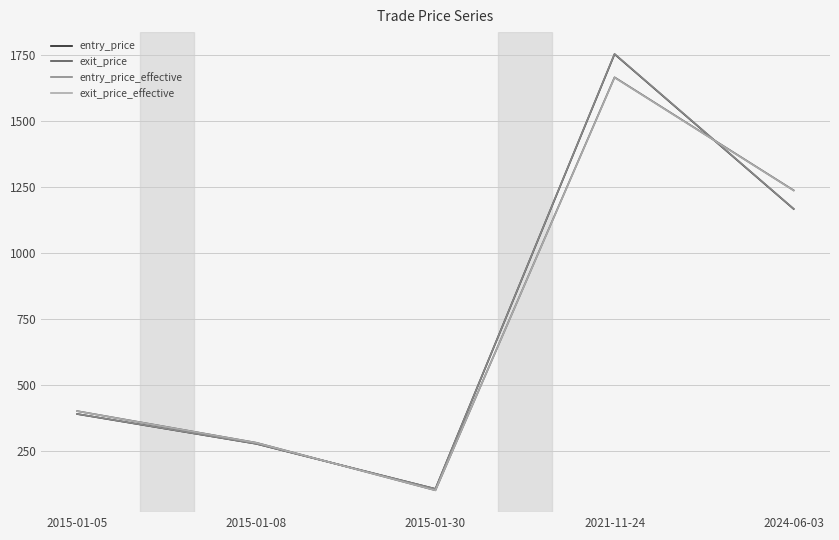

What is the total value across all series at 2024-06-03?

4806.0